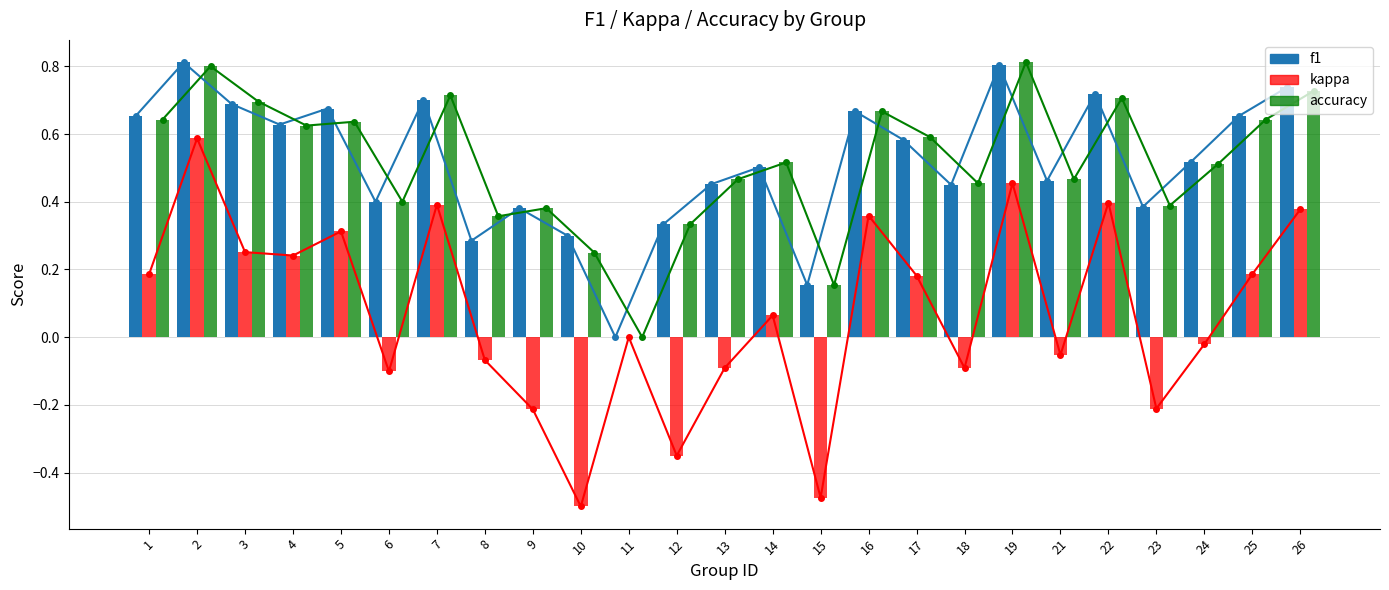

What is the value of the kappa bar at the 4th from the left?

0.2